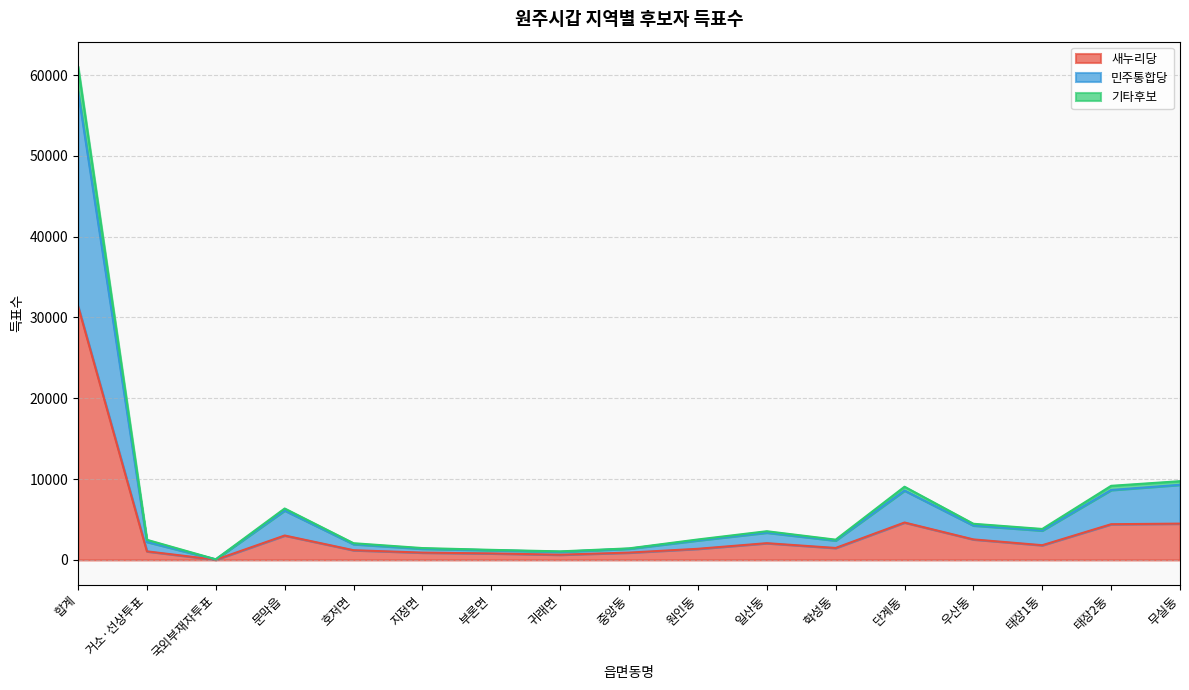

What is the sum of the 새누리당 values at 거소·선상투표 and 태장1동?

2885